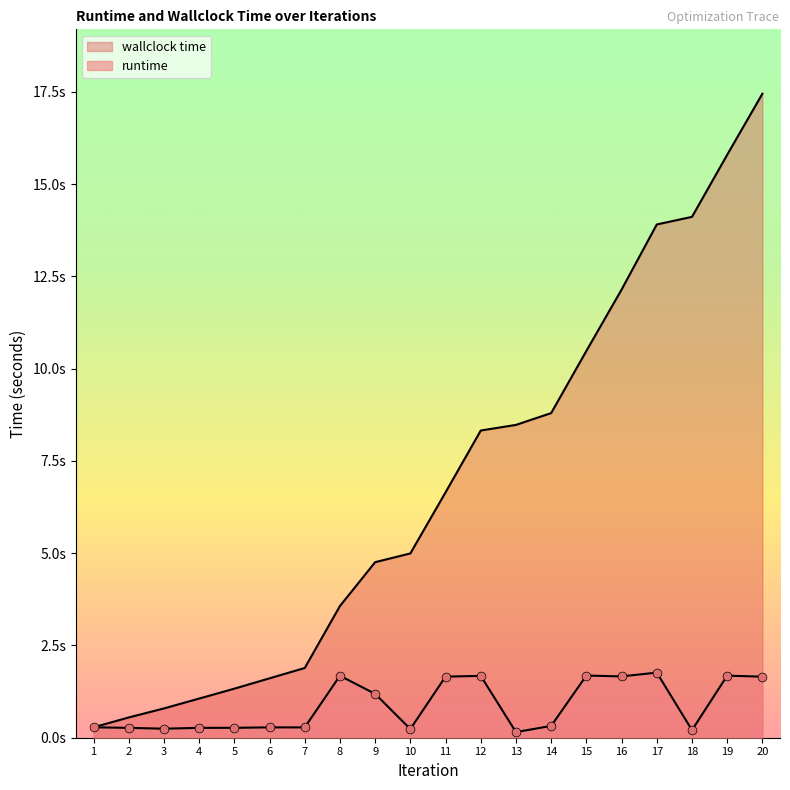

Is the value of wallclock time at 17 greater than the value of runtime at 5?

Yes